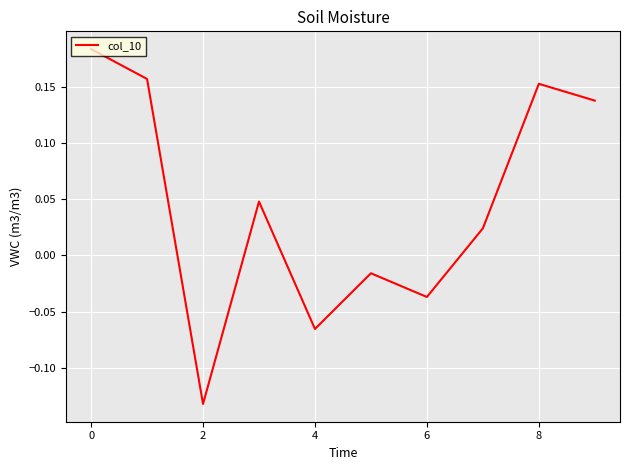

What is the difference between the maximum and minimum values?

0.3